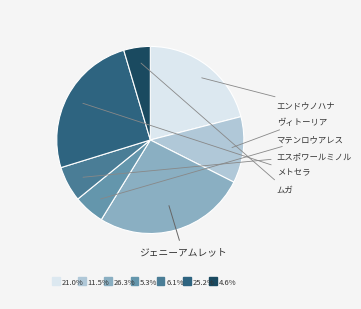

Is there any slice that represents more than half of the pie?

No